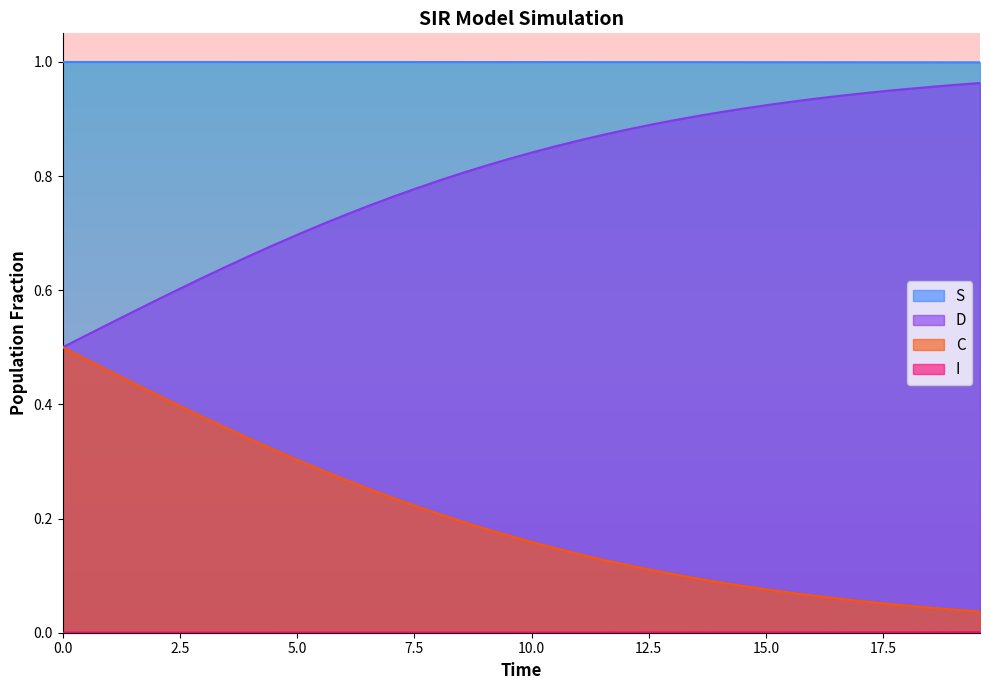

Which series has the largest total across all categories?

S